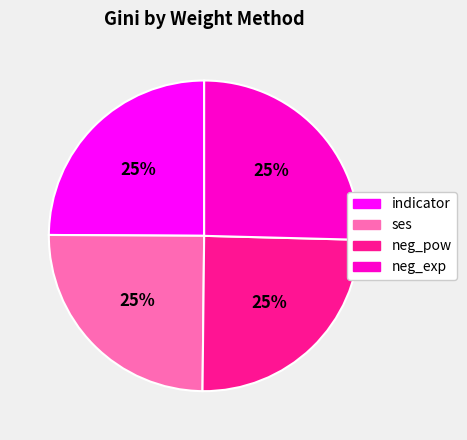

Is there a majority slice in this chart?

No